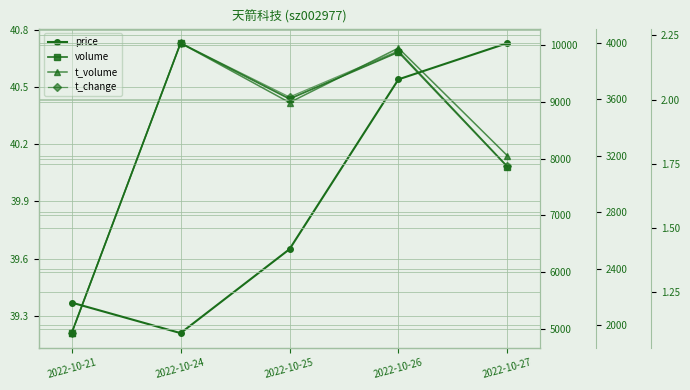

Rank the series by their maximum value, from lowest to highest.

t_change, price, t_volume, volume